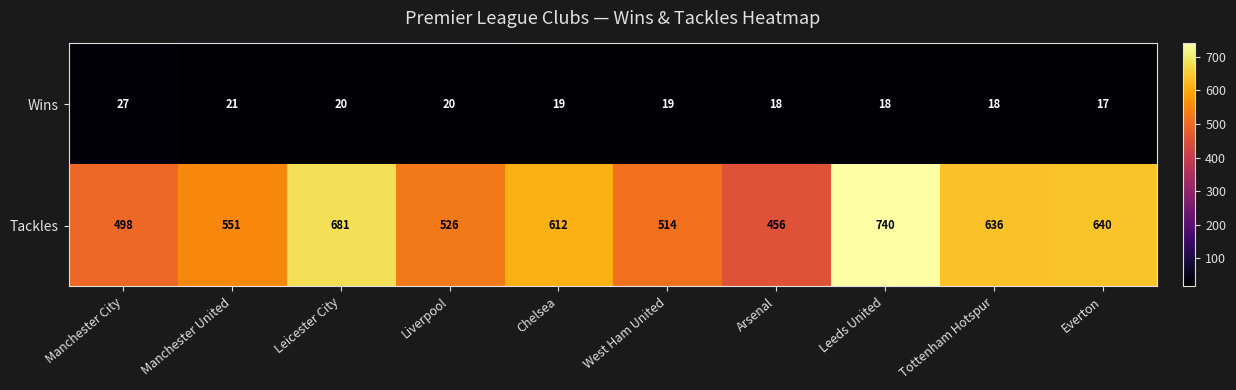

What is the greatest value displayed?

740